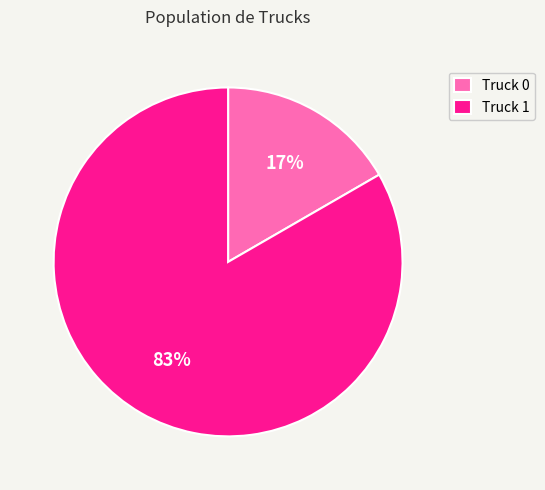

Which has a higher value, Truck 0 or Truck 1?

Truck 1